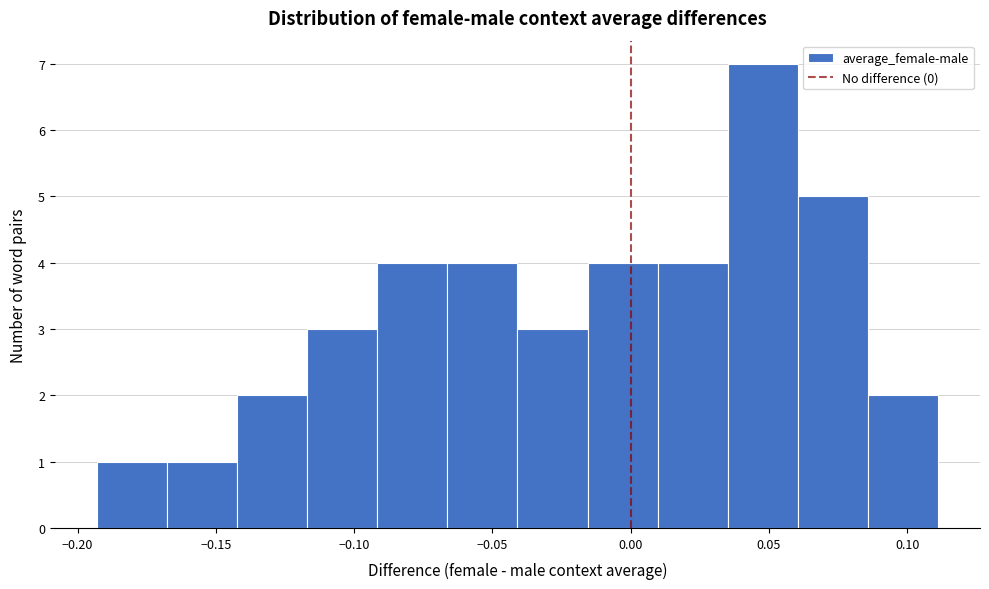

Reading left to right, list every bar in this chart as the range it spans on the x-axis followed by its height. Neither the bar edges nor the heights are printed on the chart, so give them approximately, as read against the axes.

-0.195 to -0.170: 1
-0.170 to -0.140: 1
-0.140 to -0.115: 2
-0.115 to -0.090: 3
-0.090 to -0.065: 4
-0.065 to -0.040: 4
-0.040 to -0.015: 3
-0.015 to 0.010: 4
0.010 to 0.035: 4
0.035 to 0.060: 7
0.060 to 0.085: 5
0.085 to 0.110: 2